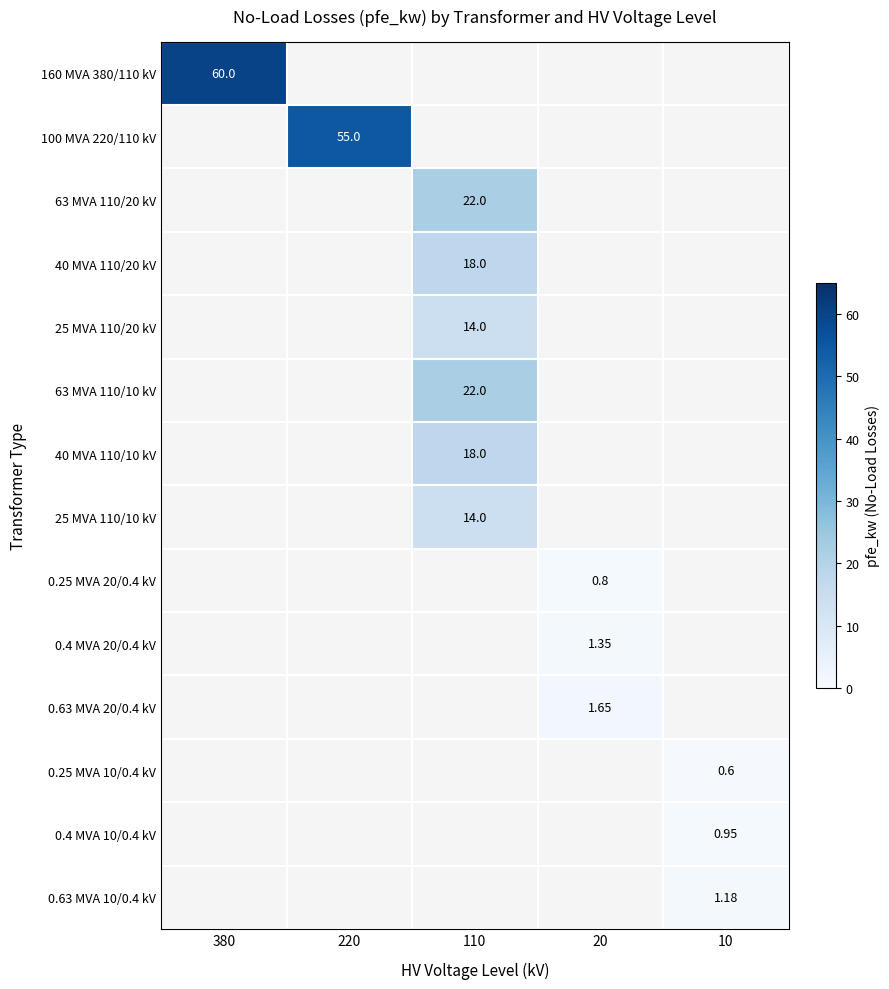

Which label corresponds to the smallest value in the chart?

220